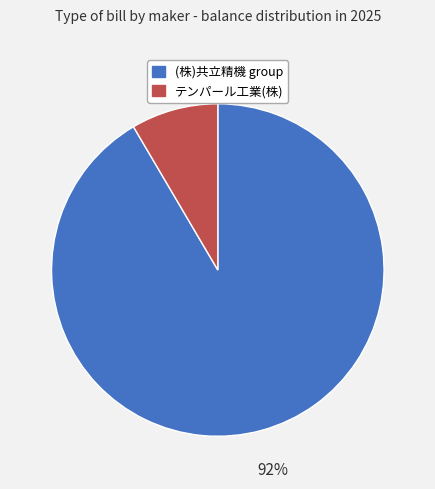

Does any single category account for the majority?

Yes